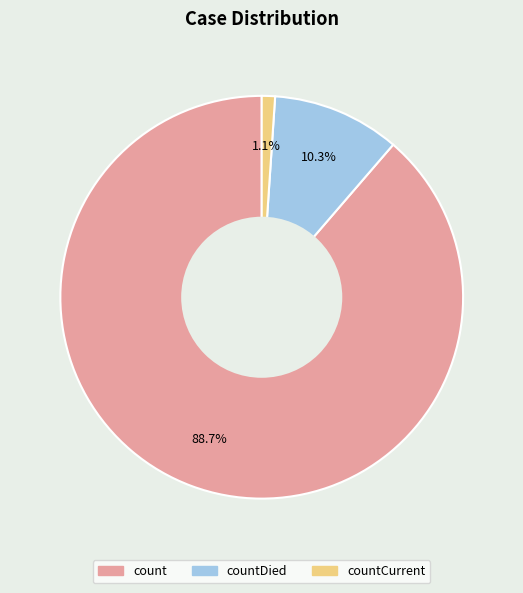

Does any single category account for the majority?

Yes